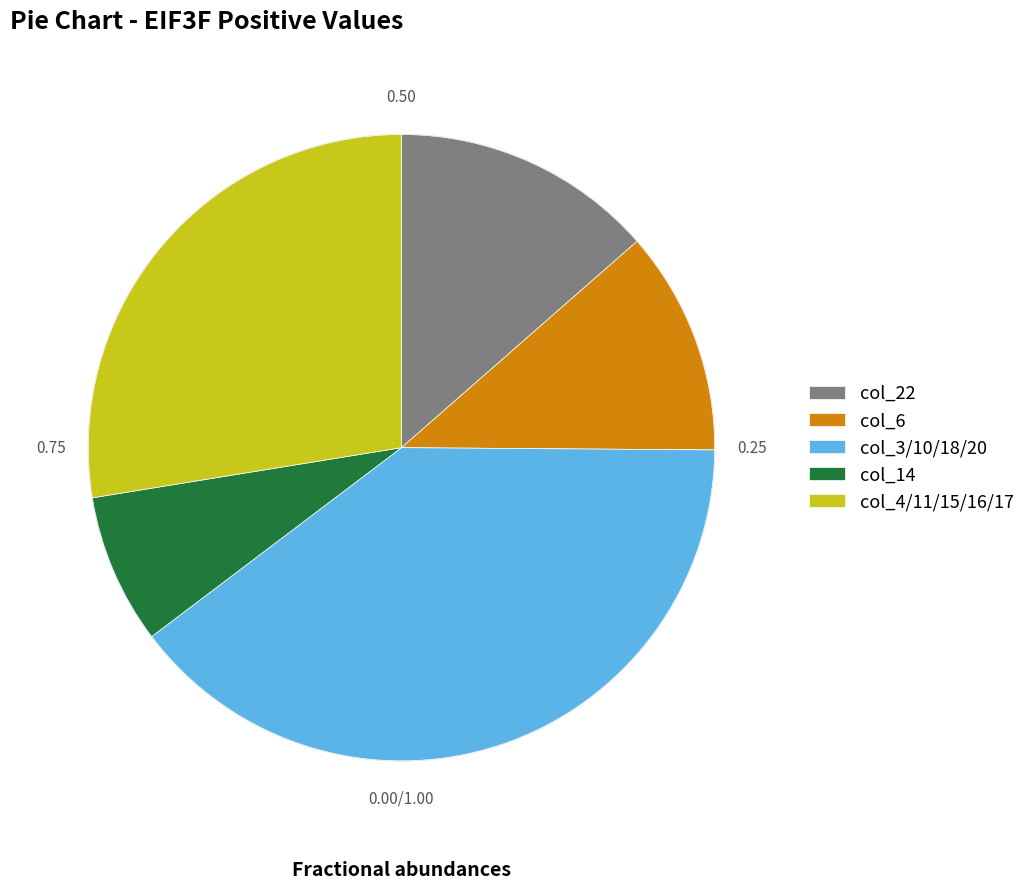

Combined, what portion of the pie is col_3 and col_11?

19.0%